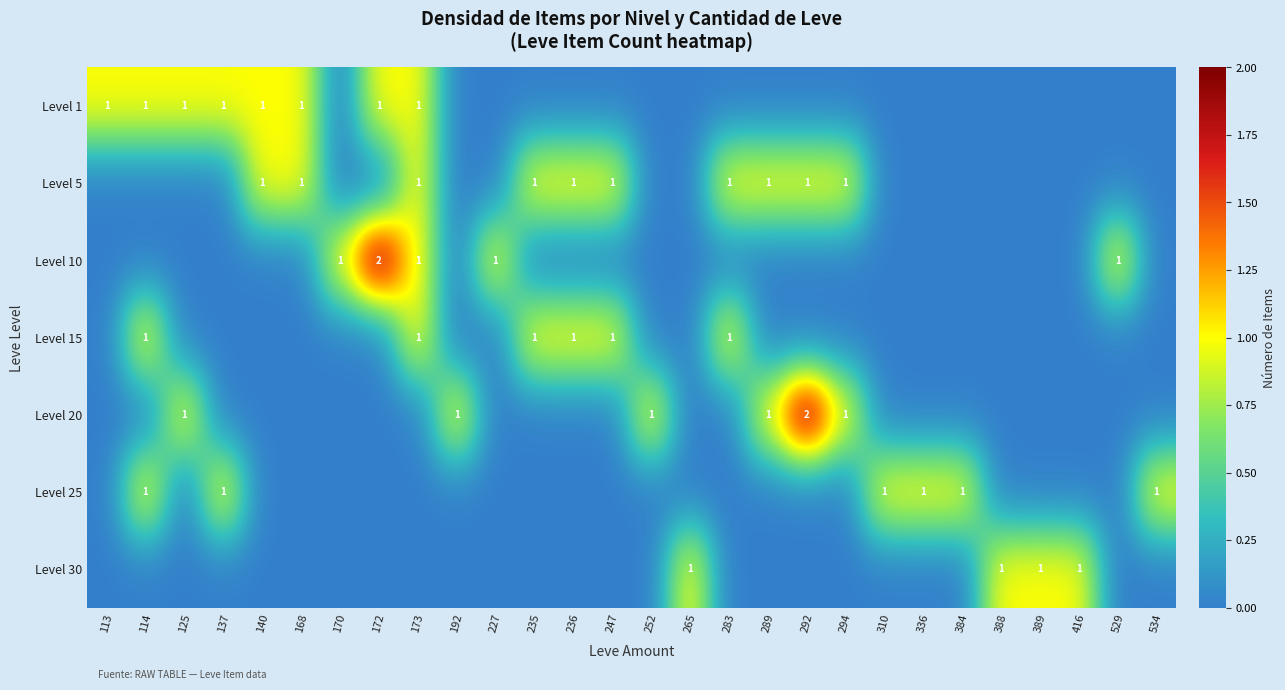

What is the difference between the highest and lowest values at 294?

1